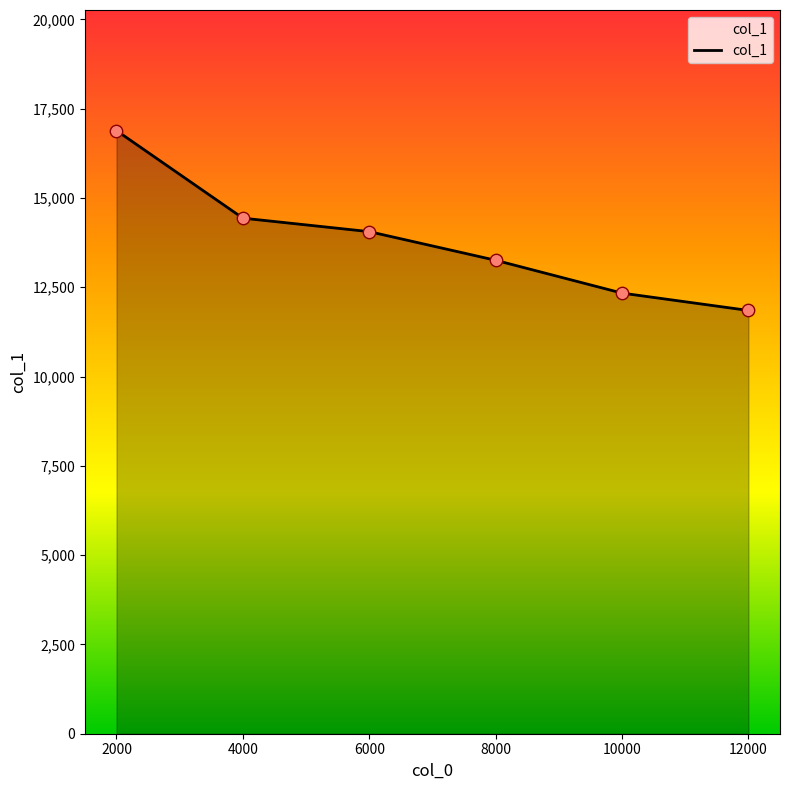

Between 2000 and 8000, which is larger?

2000